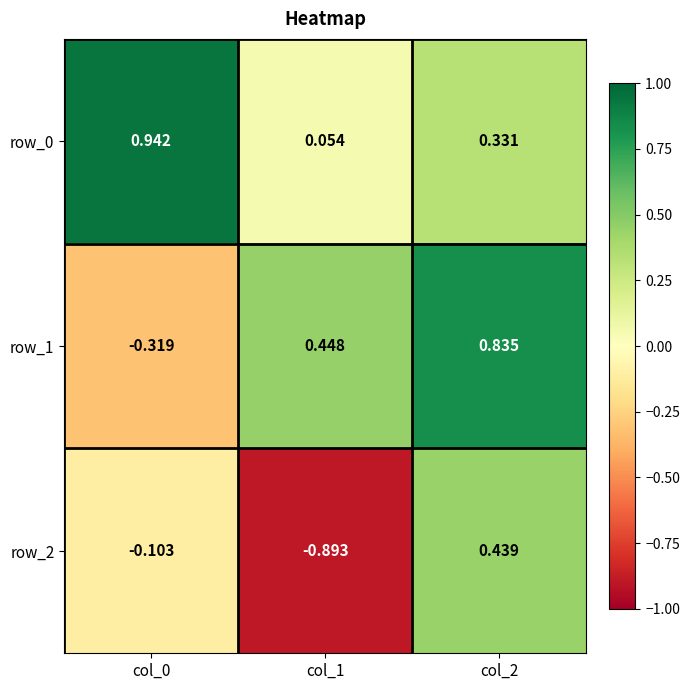

True or false: row_0 has a value of 0.6 at col_2.

False